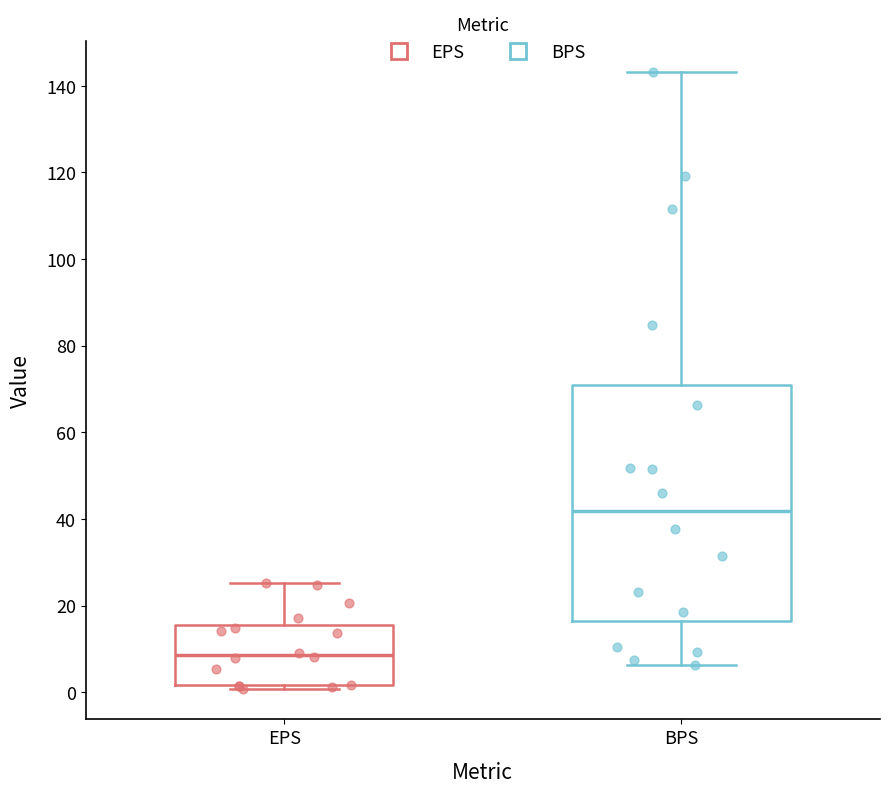

Where does the lower whisker of the box for BPS end on the y-axis? The values are not printed on the chart, so give them approximately, as read against the axis.

6